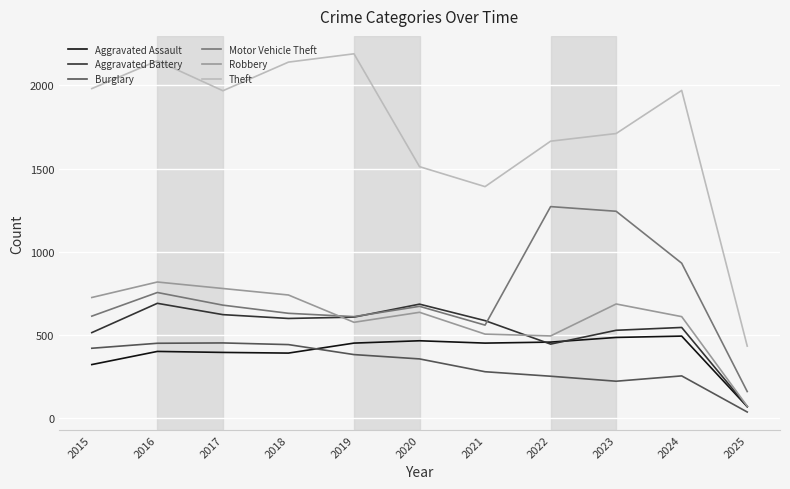

What value does the Aggravated Battery series have at 2019?

608